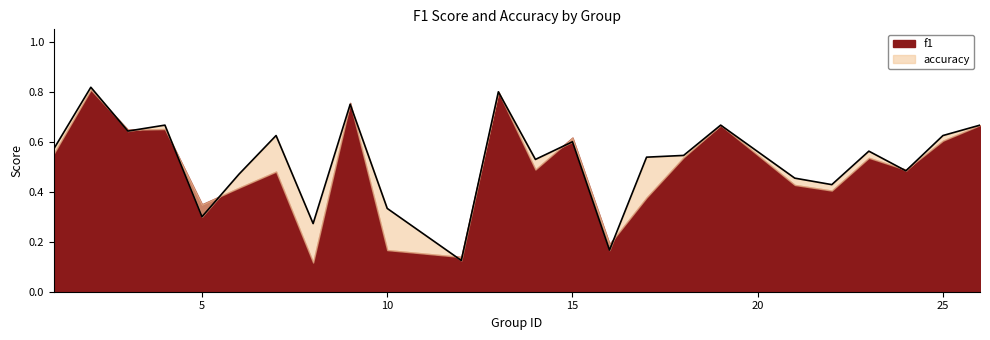

The chart shows a value of 0.2 at 8. True or false?

False